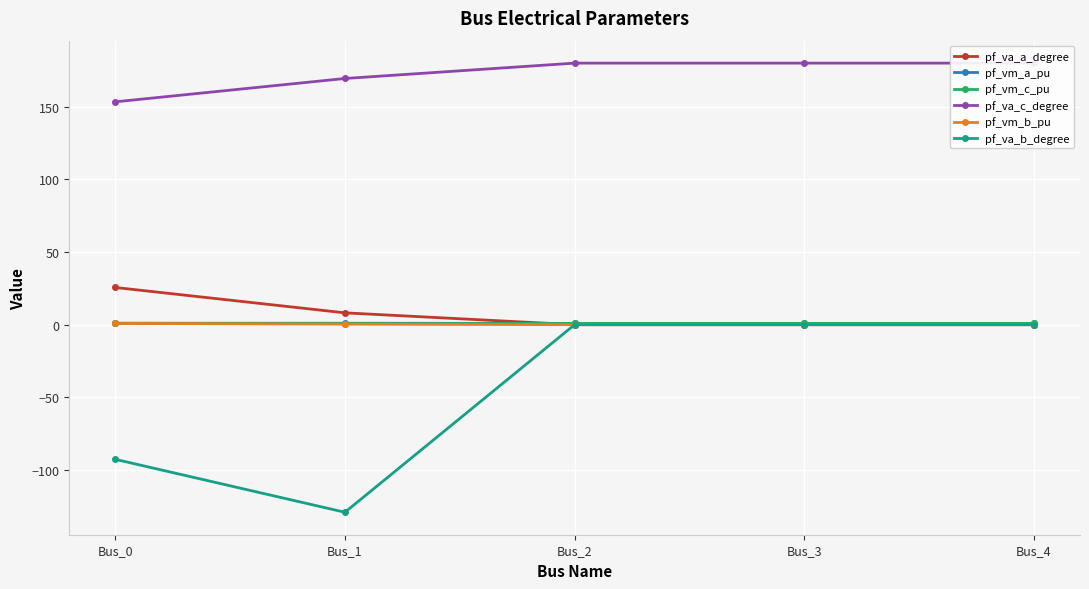

Which series has the largest range (max minus min)?

pf_va_b_degree